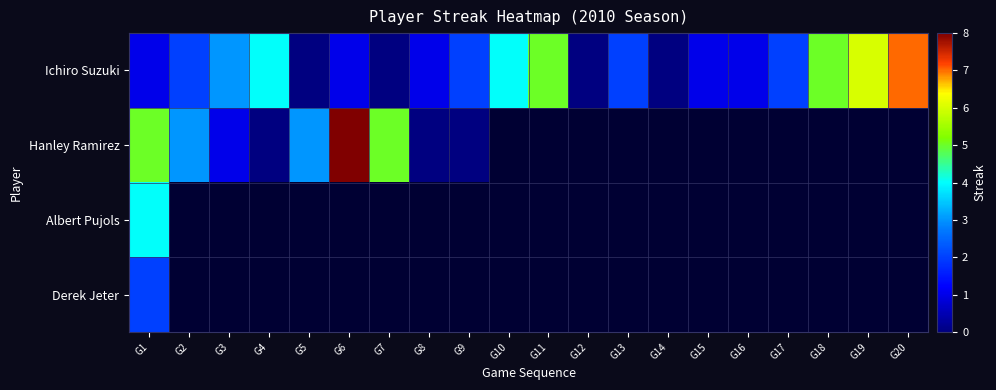

How many data points does each series have?

20